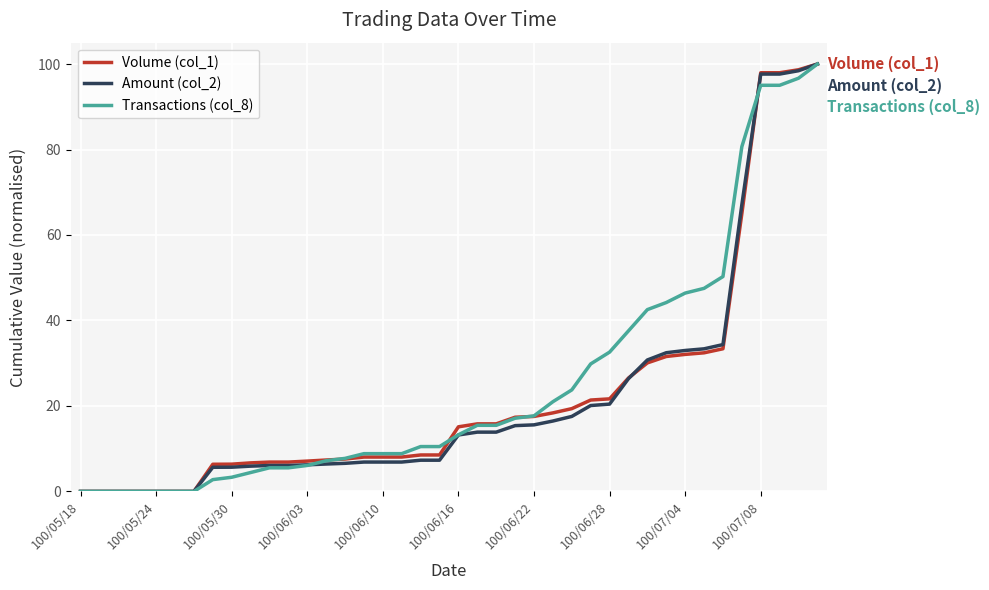

Which series has the largest total across all categories?

Transactions (col_8)